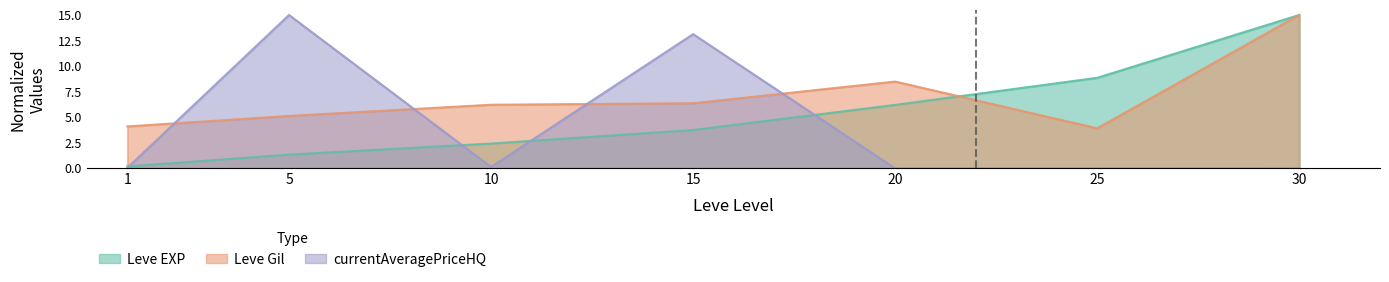

What is the difference between the second highest and minimum values in the currentAveragePriceHQ series?

13.1